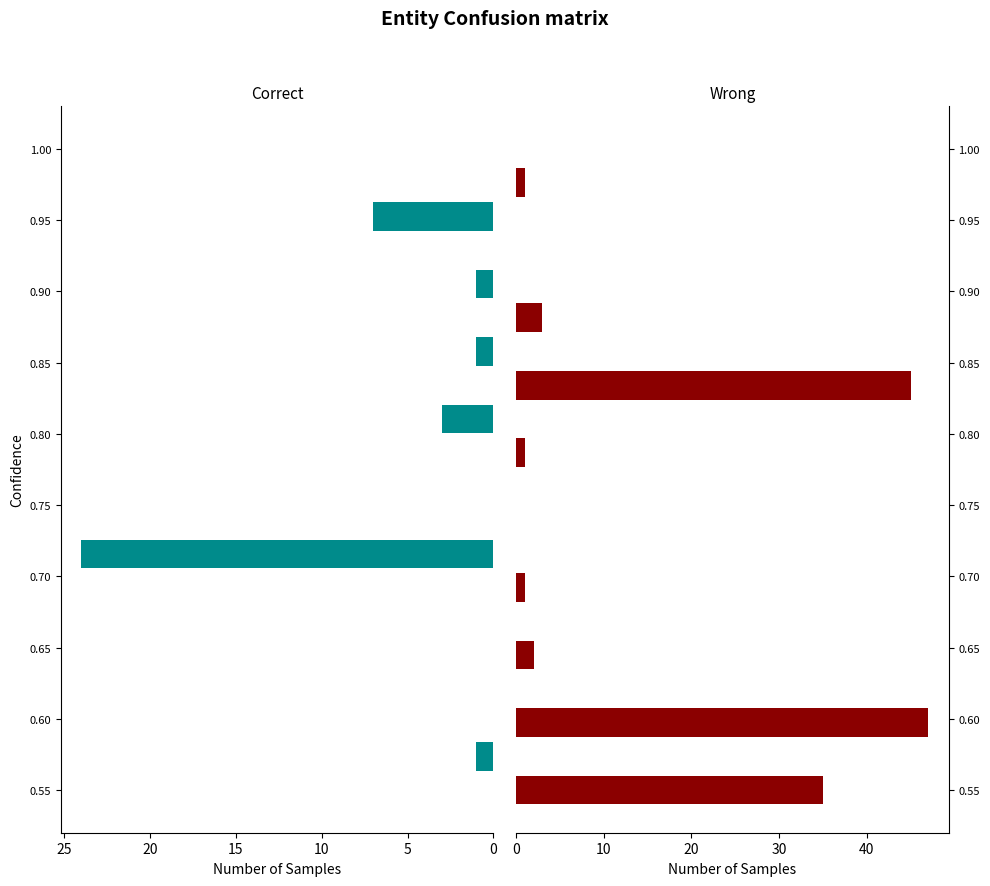

What is the label of the 3rd bar from the right?

0.65